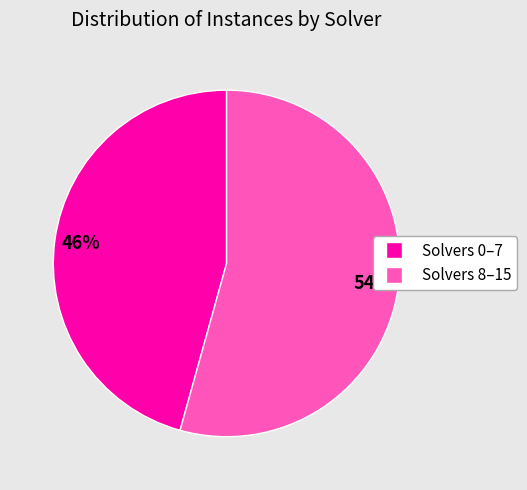

To the nearest percent, what is the average slice percentage?

50%